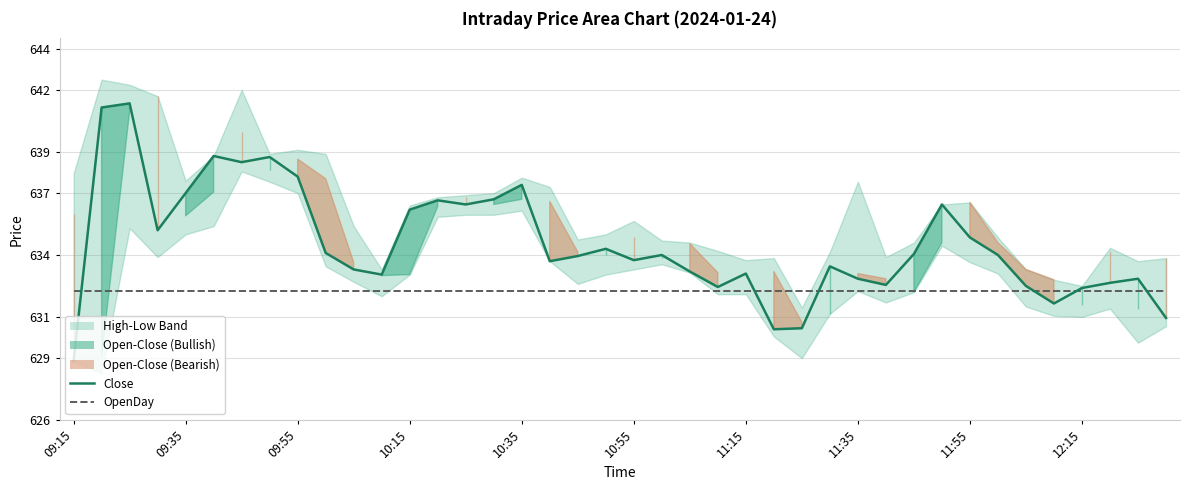

What is the difference between the maximum and second lowest values in the Close series?

11.0